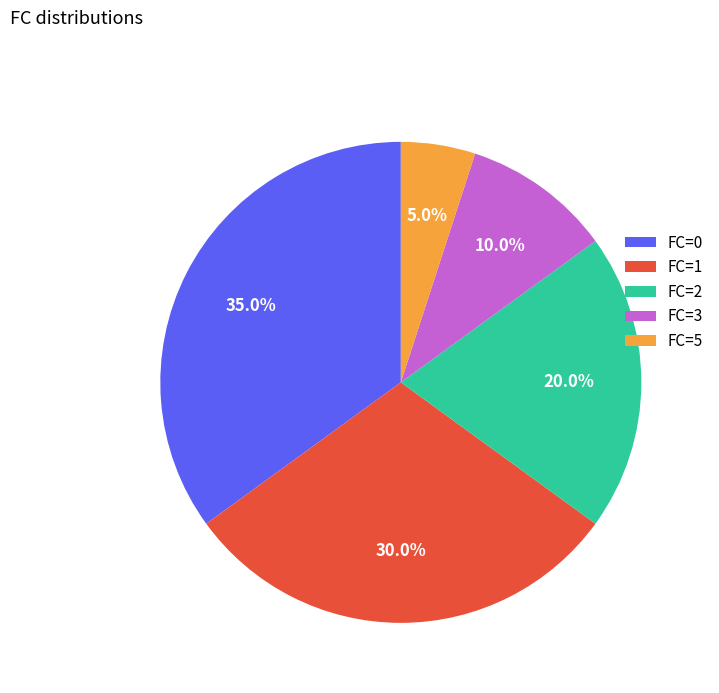

Is the sum of FC=2 and FC=0 greater than half?

Yes